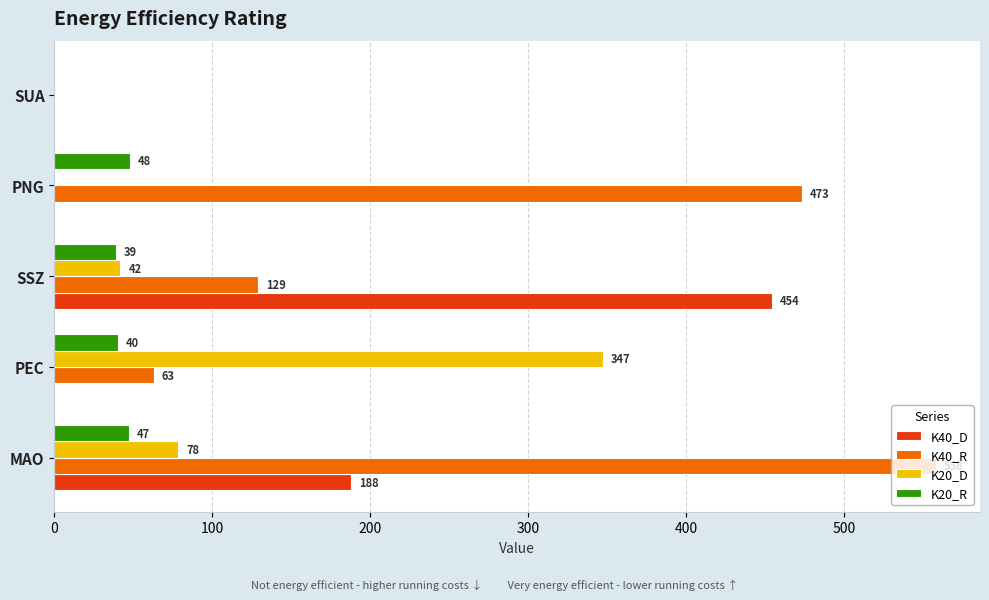

Which series changed the most between MAO and PNG?

K40_D